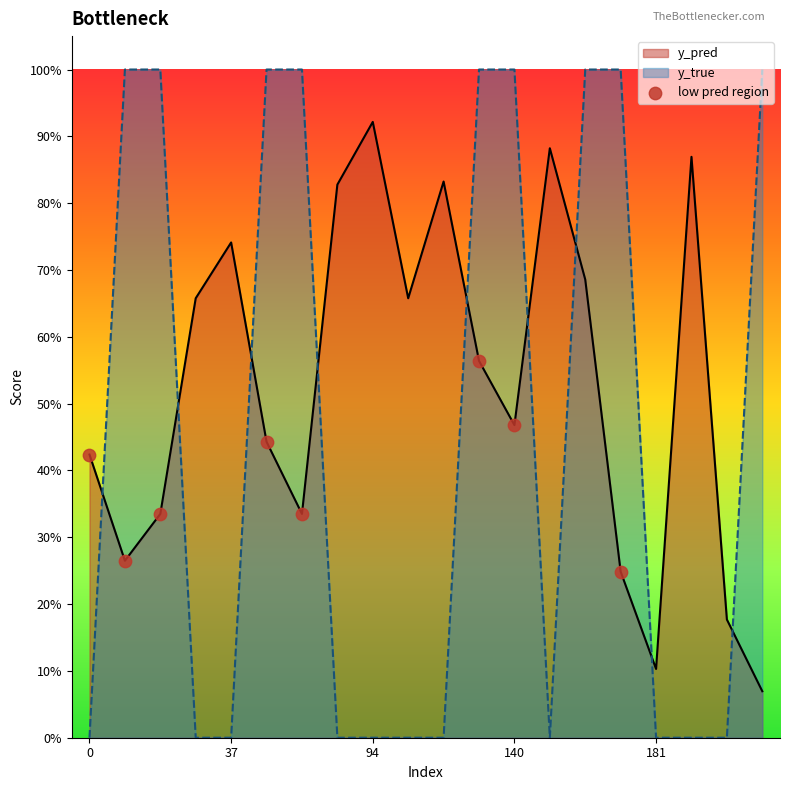

Between 0 and 140, which is larger?

140